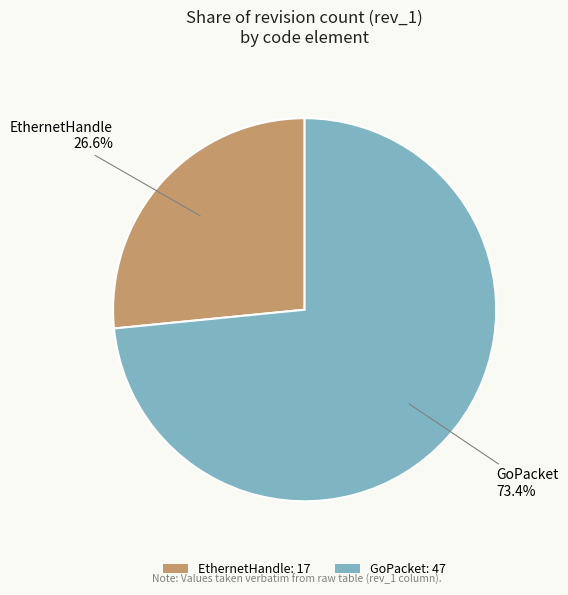

What percentage is NOT represented by EthernetHandle?

73.4%